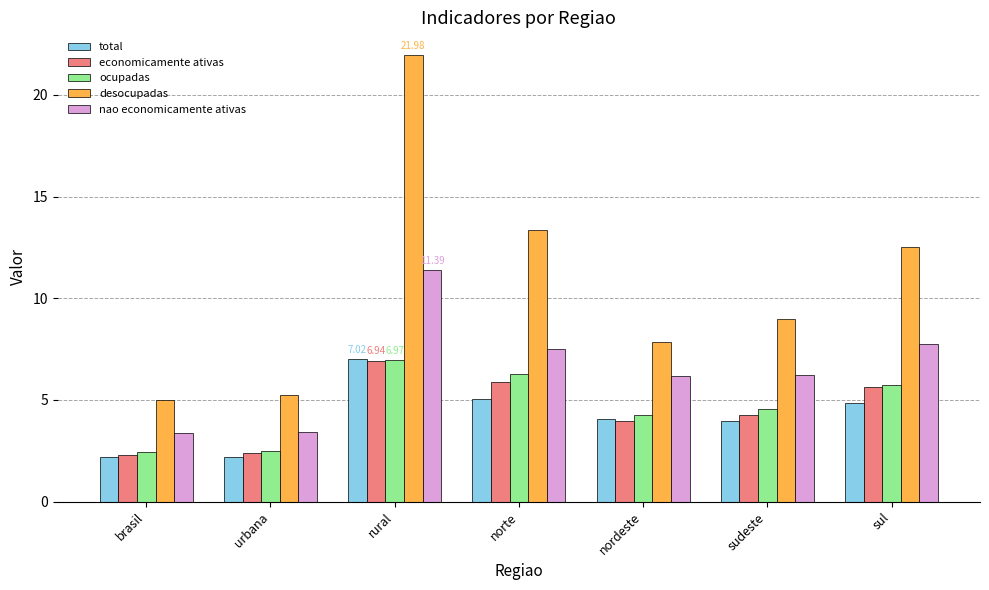

What is the minimum value shown in the chart?

2.2